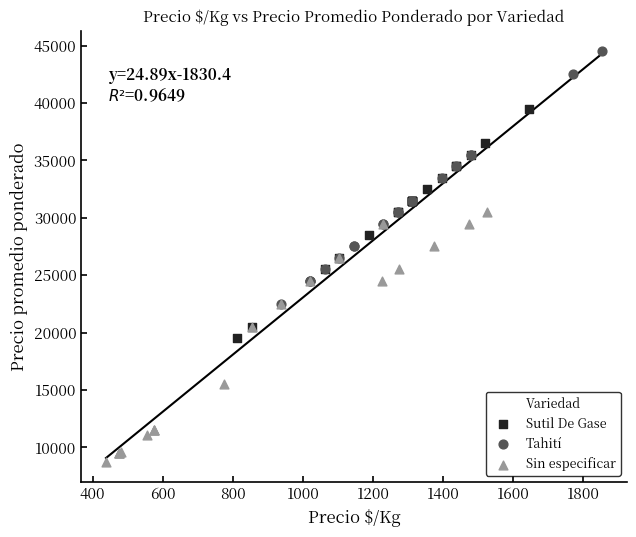

Which series reaches the maximum Y coordinate?

Tahití